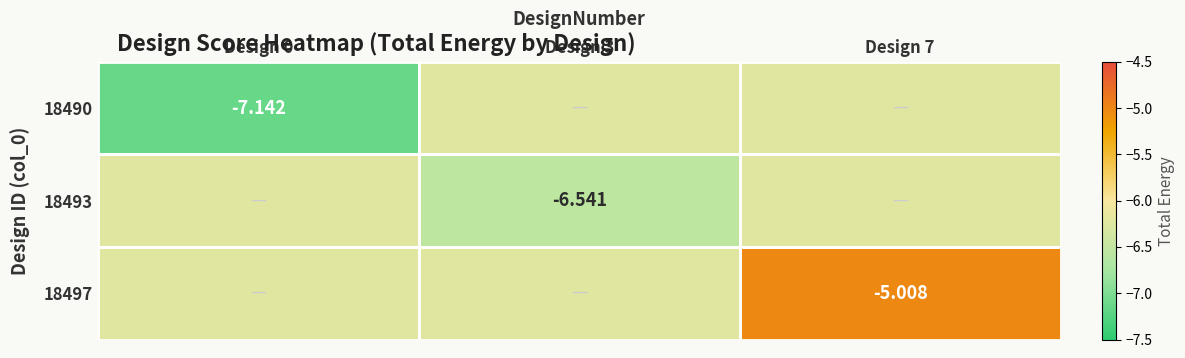

Which label corresponds to the largest value in the chart?

Design 7